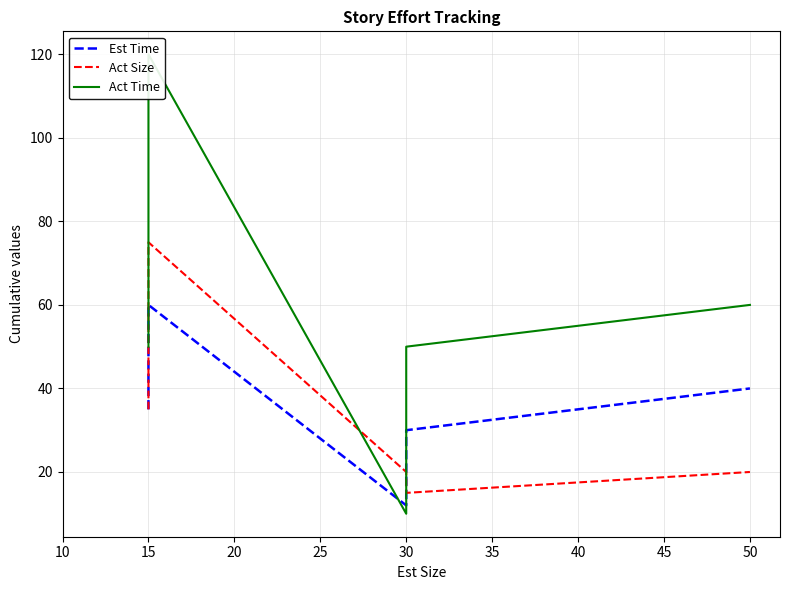

What is the sum of all Act Size values?

215